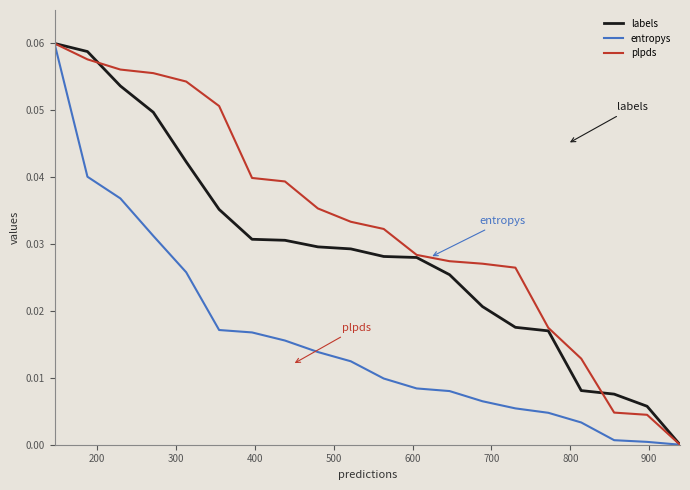

What are all the series names shown in the legend?

labels, entropys, plpds